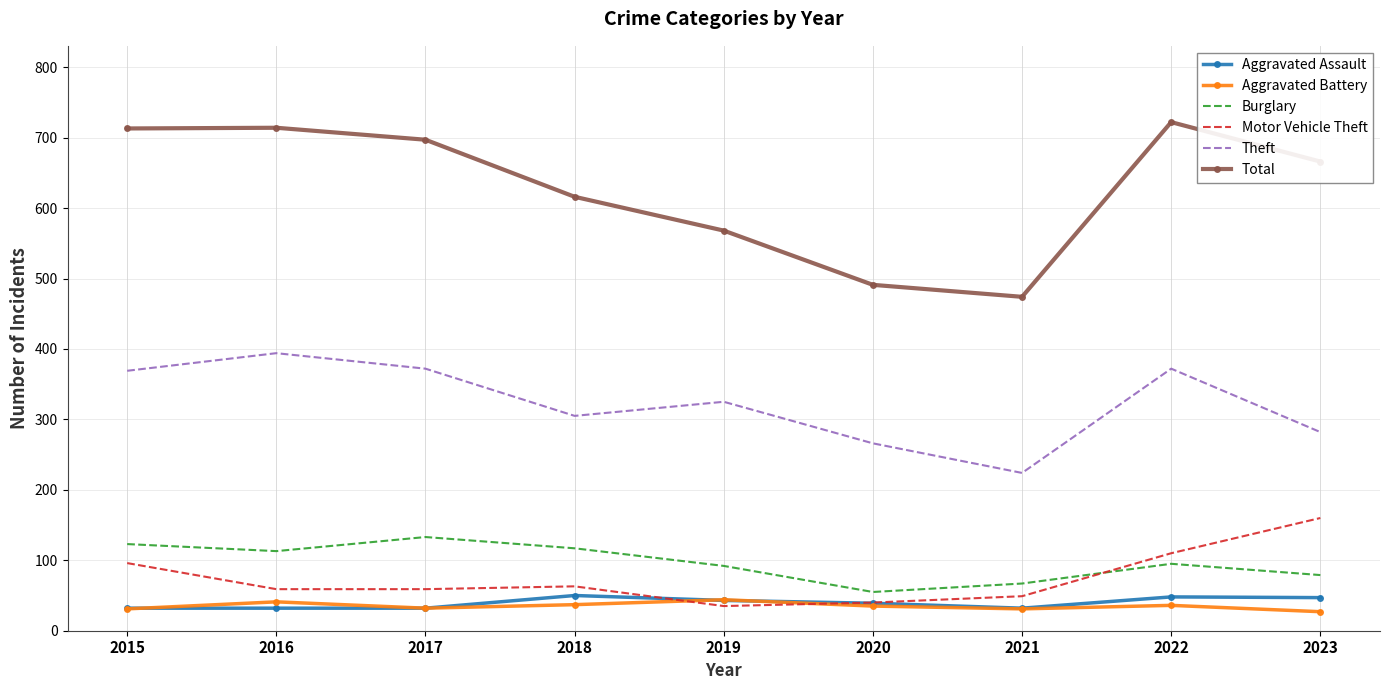

Which series changed the most between 2019 and 2023?

Motor Vehicle Theft